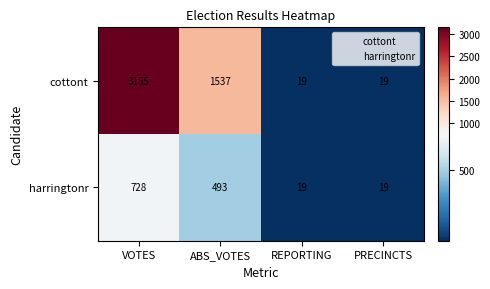

Which series has the largest range (max minus min)?

cottont